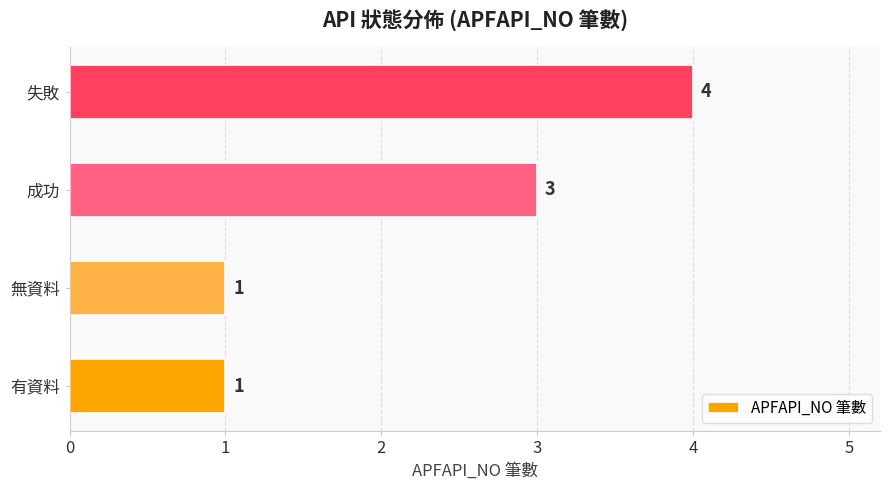

What is the change in value from 有資料 to 成功?

+2